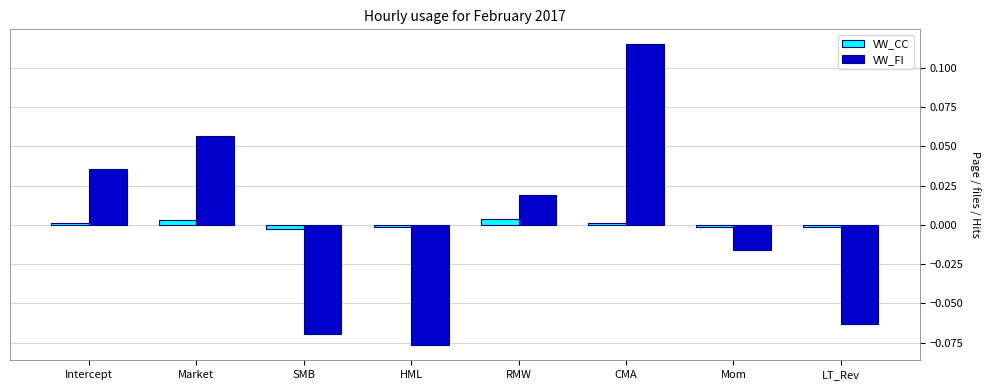

How many groups of bars are there?

8